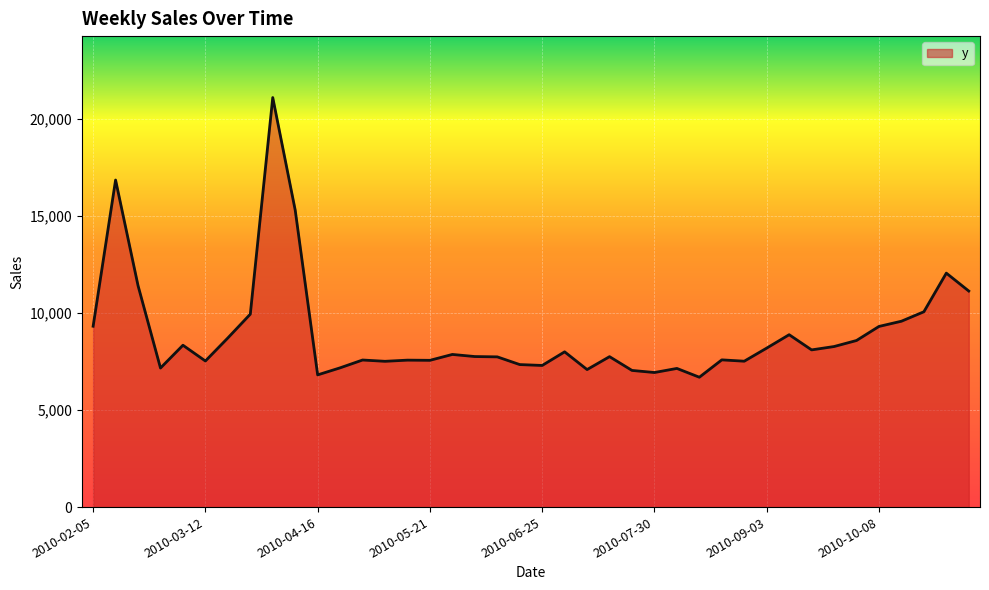

What is the difference between the maximum and minimum values?

14418.2